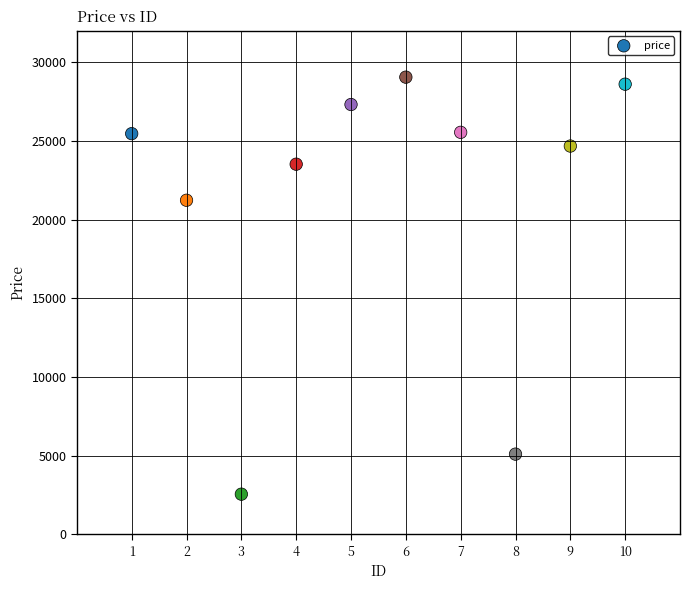

What Y value in the scatter plot is closest to 15801?

21227.8